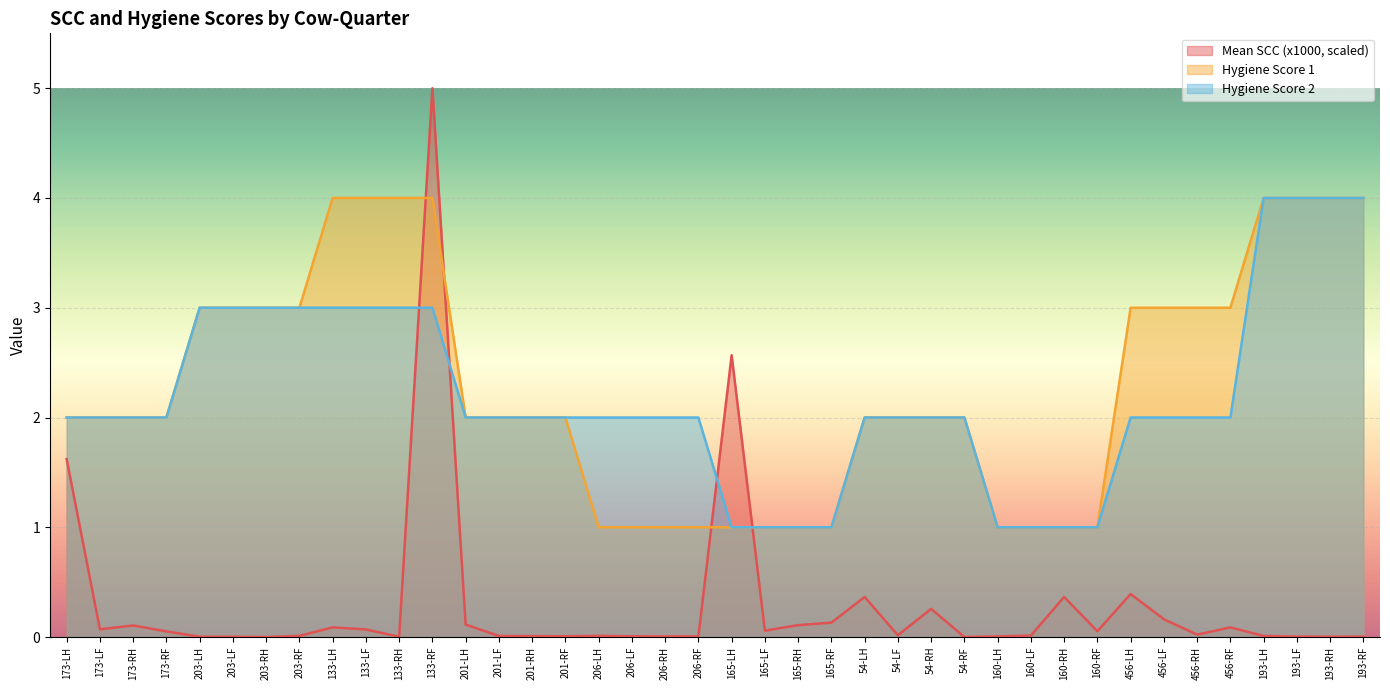

At how many categories does at least one series exceed 2?

17